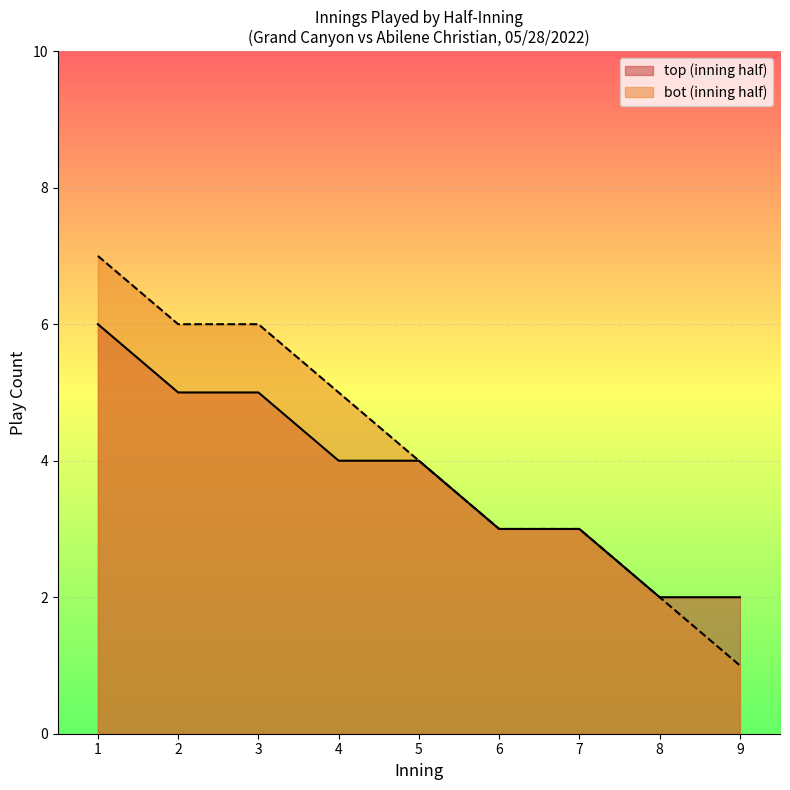

Which category has the lowest value across all series?

9